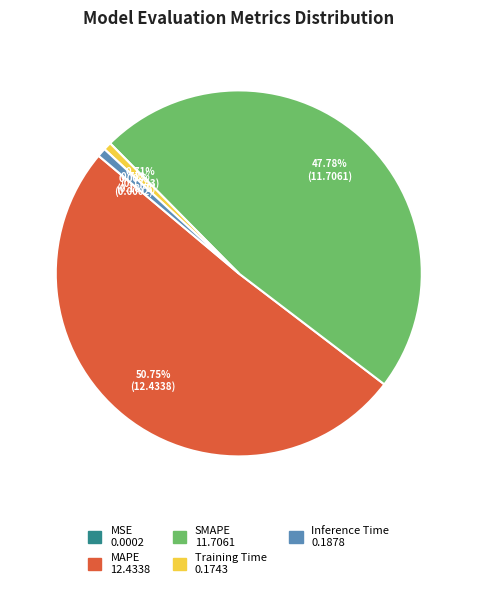

Is there a majority slice in this chart?

Yes